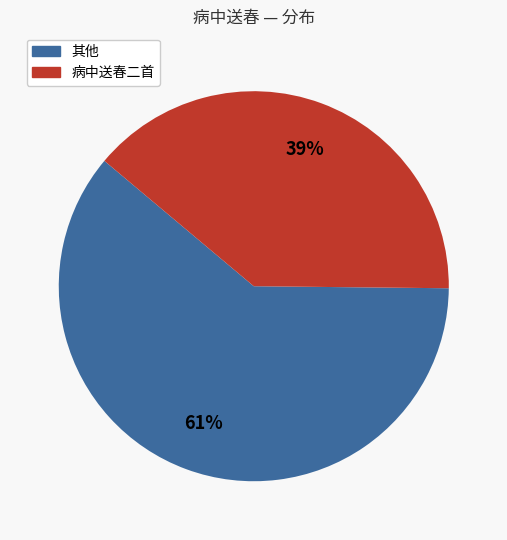

How many segments does this pie chart have?

2